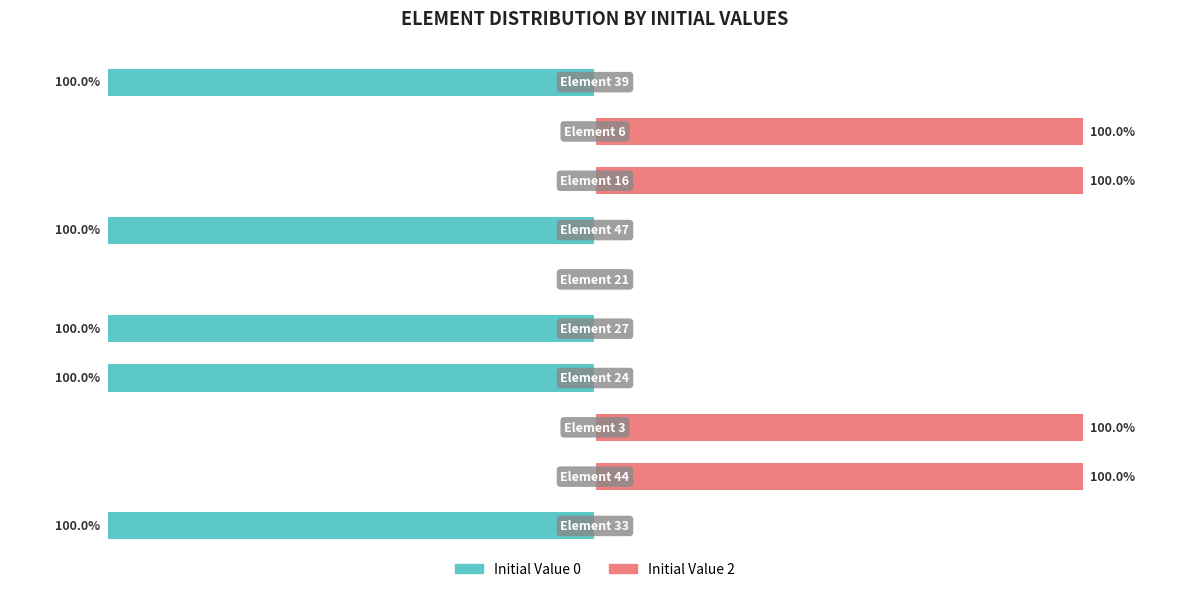

Rank the series at 100 from lowest to highest value.

Initial Value 0, Initial Value 2